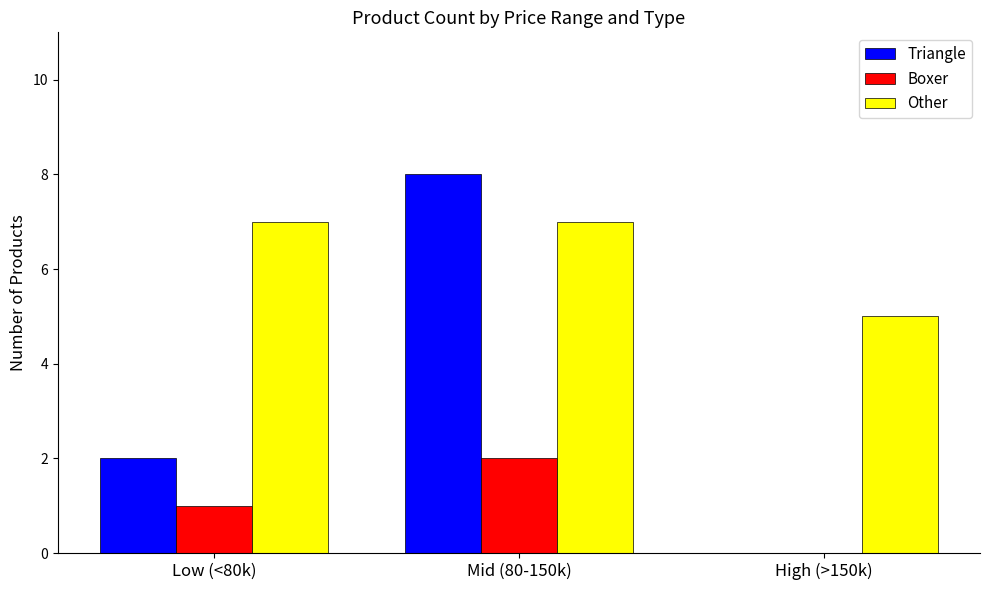

At which category is the sum across all series the highest?

Mid (80-150k)